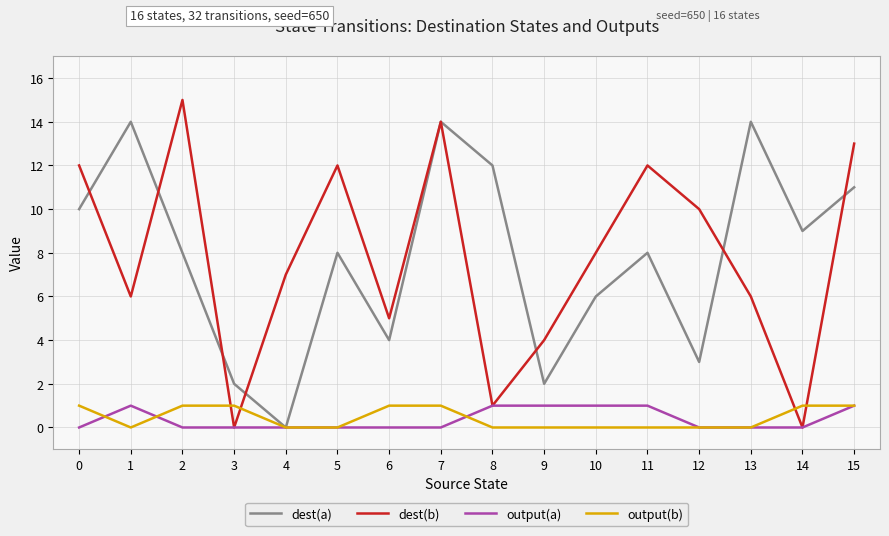

The dest(b) series shows 10 at 12. True or false?

True